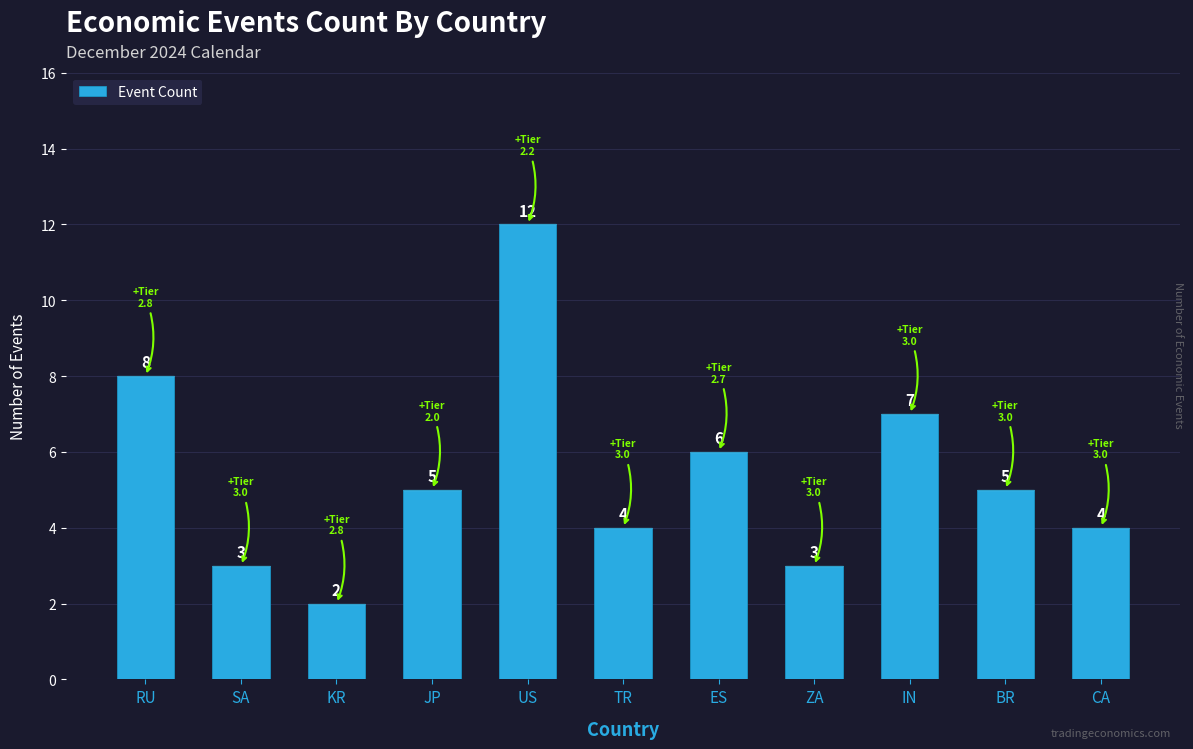

Reading right to left, what are all the values shown in this chart?

4	5	7	3	6	4	12	5	2	3	8